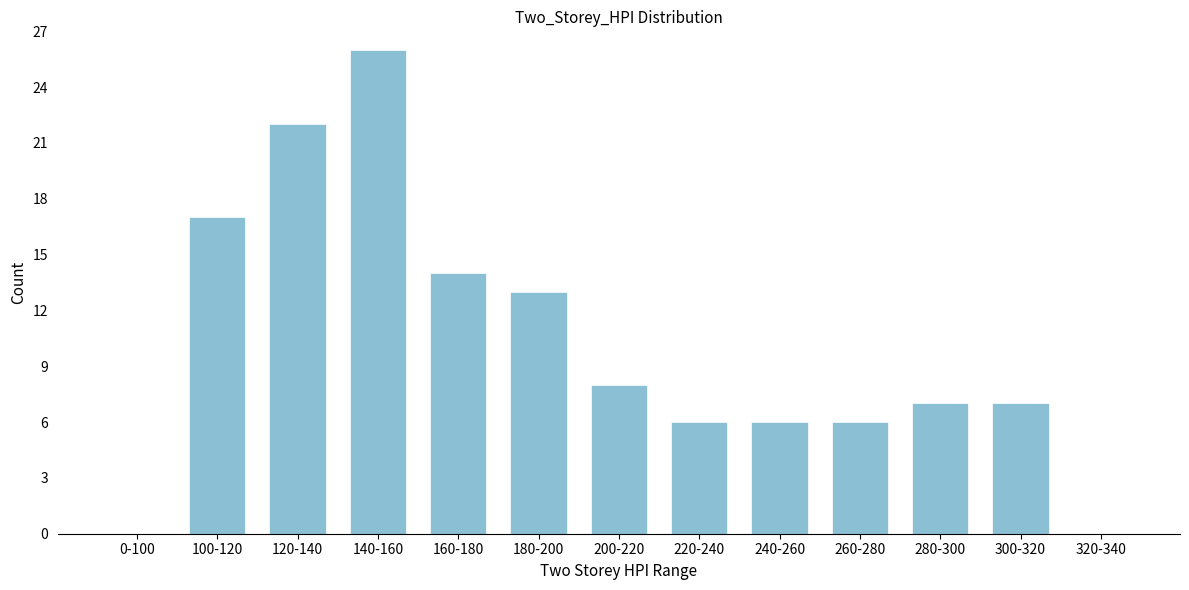

Reading right to left, what are all the values shown in this chart?

320-340=0	300-320=7	280-300=7	260-280=6	240-260=6	220-240=6	200-220=8	180-200=13	160-180=14	140-160=26	120-140=22	100-120=17	0-100=0